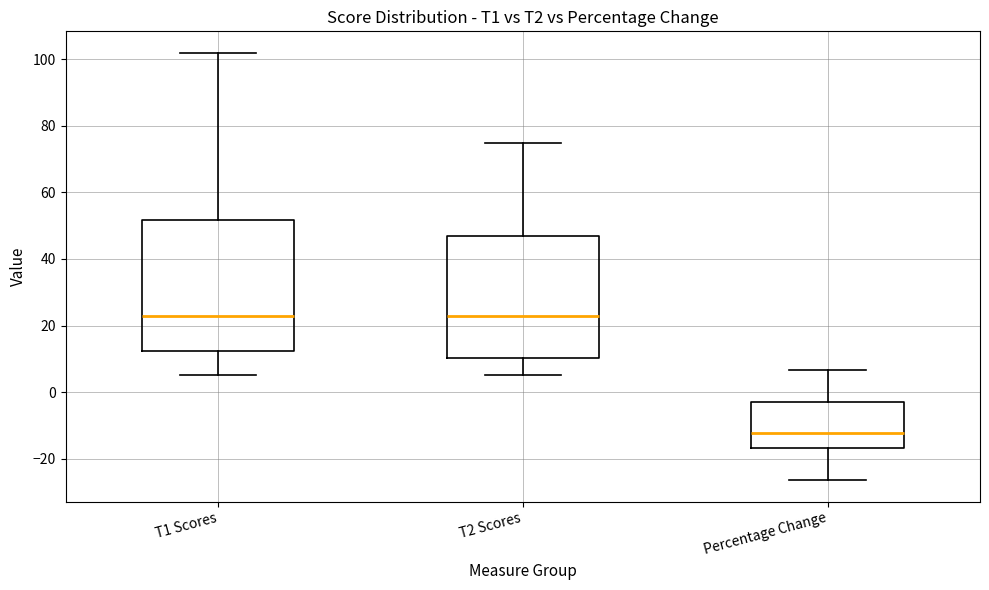

Reading left to right, read every box against the y-axis: the position of its median line, the range the box covers, and the ends of its whiskers. The values are not printed on the chart, so give them approximately, as read against the axis.

T1 Scores: median 24, box 12 to 52, whiskers 6 to 102
T2 Scores: median 24, box 10 to 48, whiskers 6 to 76
Percentage Change: median -12, box -16 to -2, whiskers -26 to 6